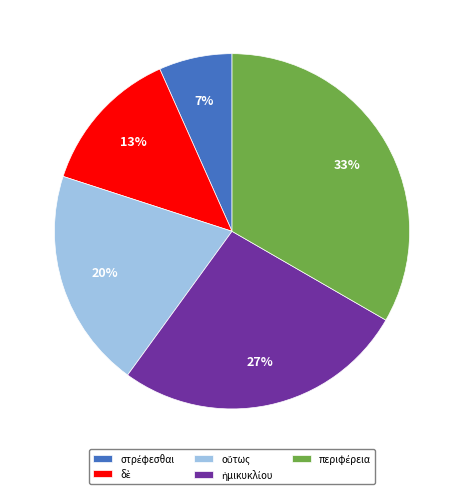

Is there a majority slice in this chart?

No